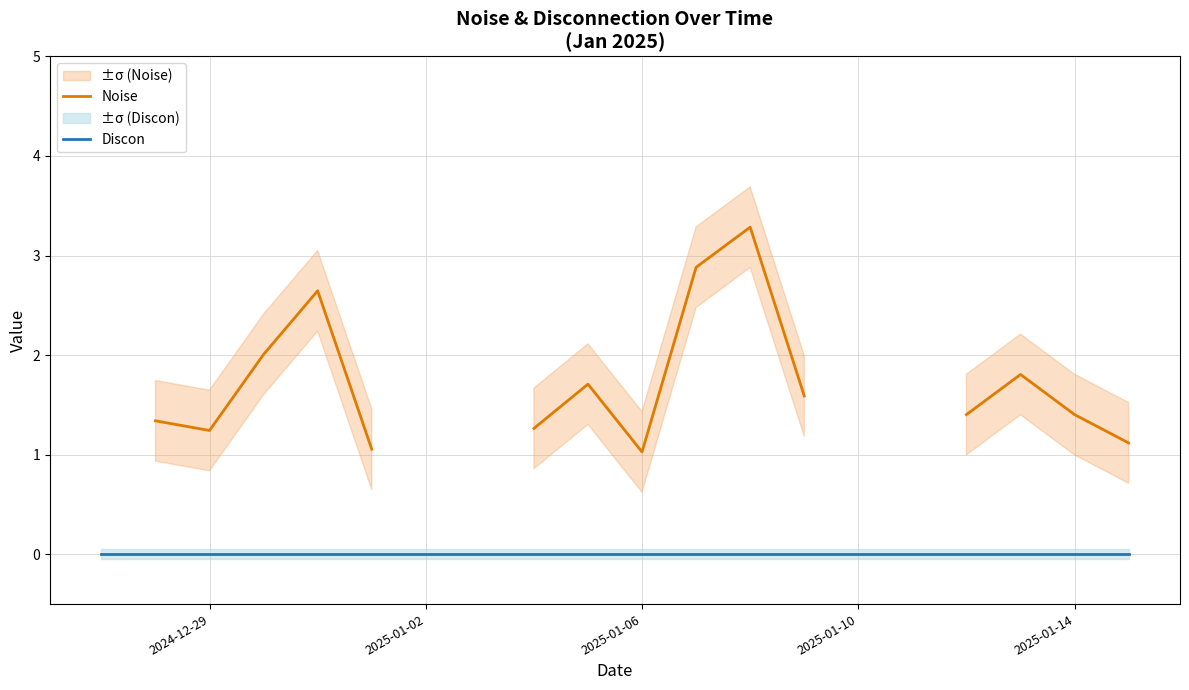

True or false: Discon and Noise intersect in this chart.

False